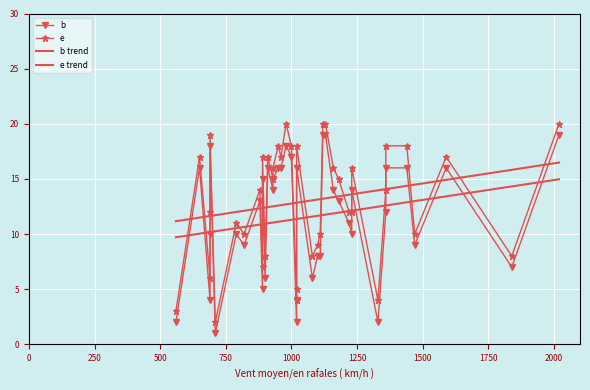

What is the approximate value of b at 13, to the nearest 10?

20